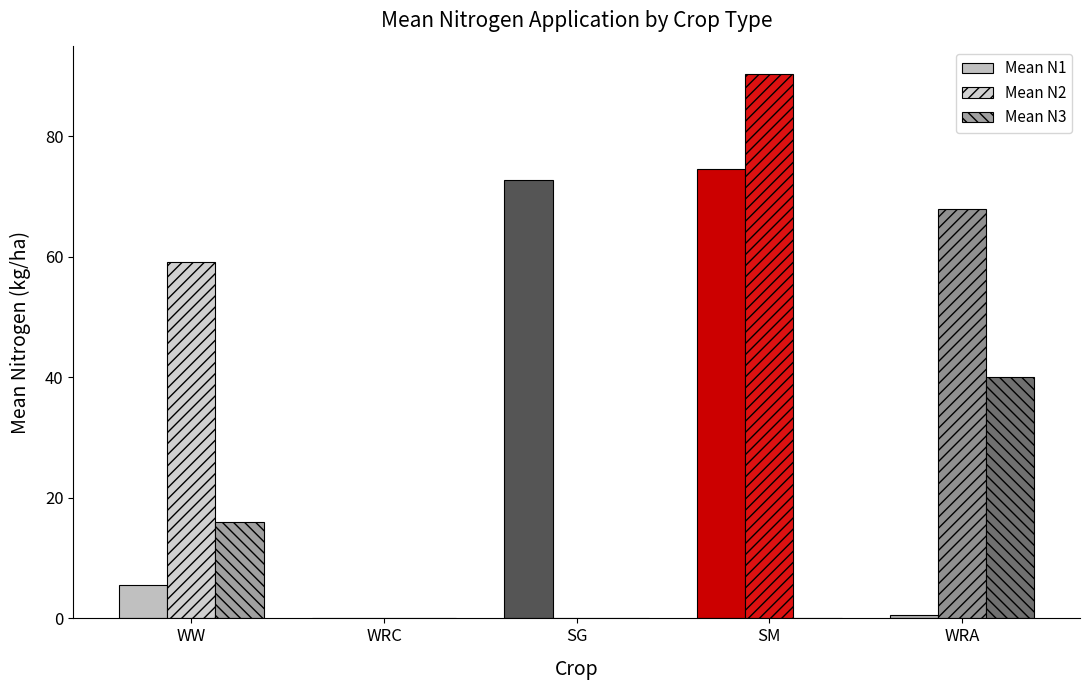

Which series has the largest total across all categories?

Mean N2